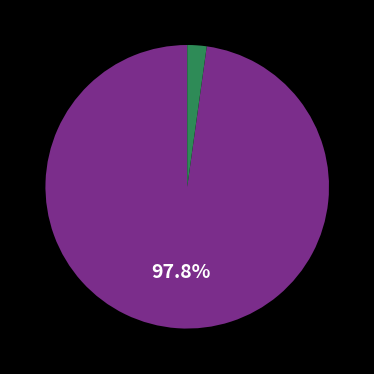

Is there a majority slice in this chart?

Yes